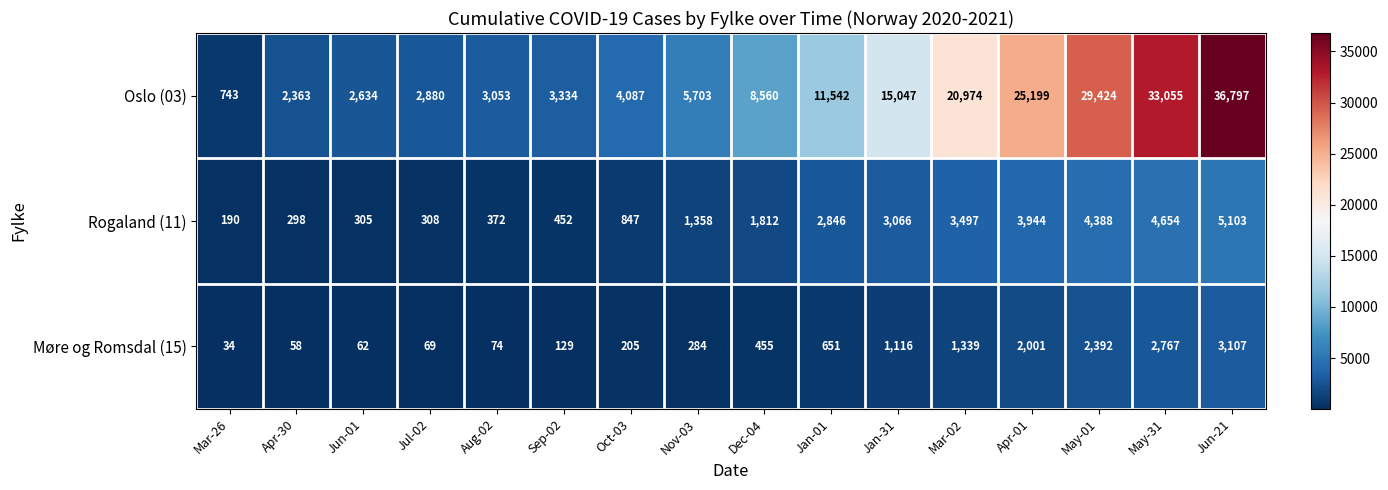

What is the difference between the highest and lowest values at May-01?

27032